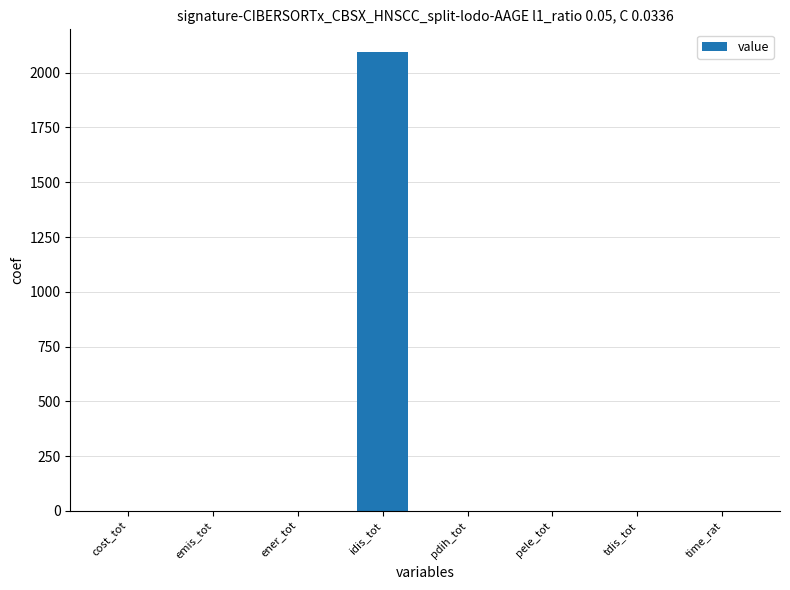

At which category does the chart reach its peak across all series?

idis_tot